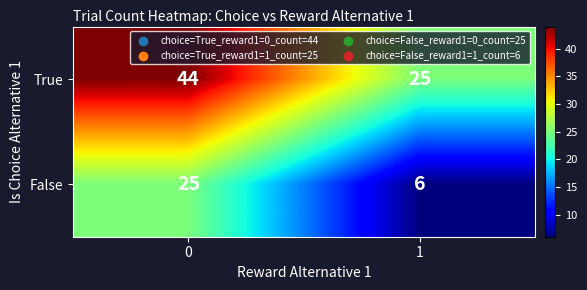

Rank the series by their average value, from lowest to highest.

False, True